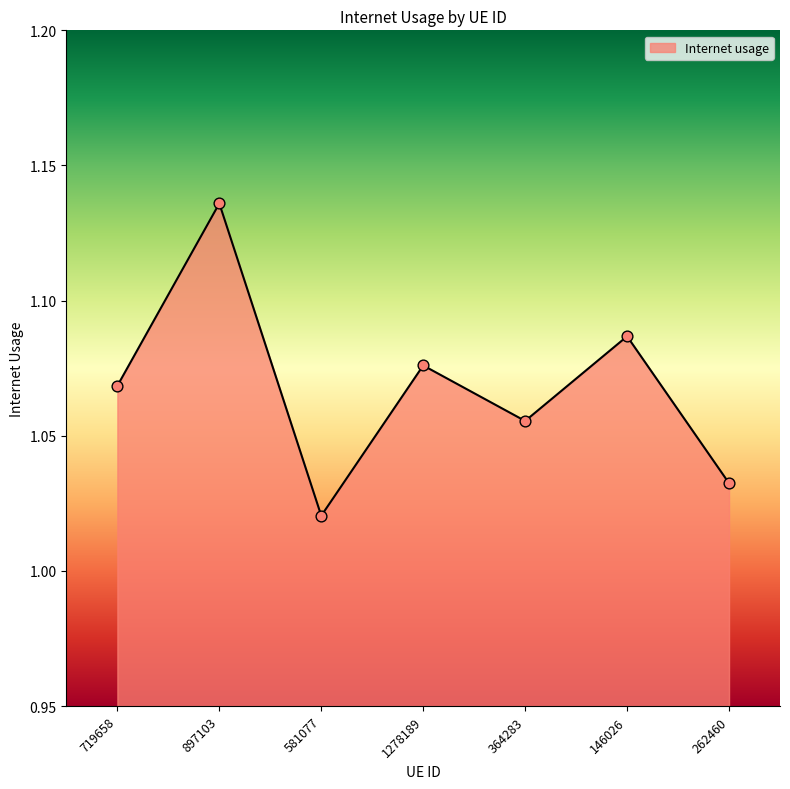

Between 719658 and 581077, which is larger?

719658